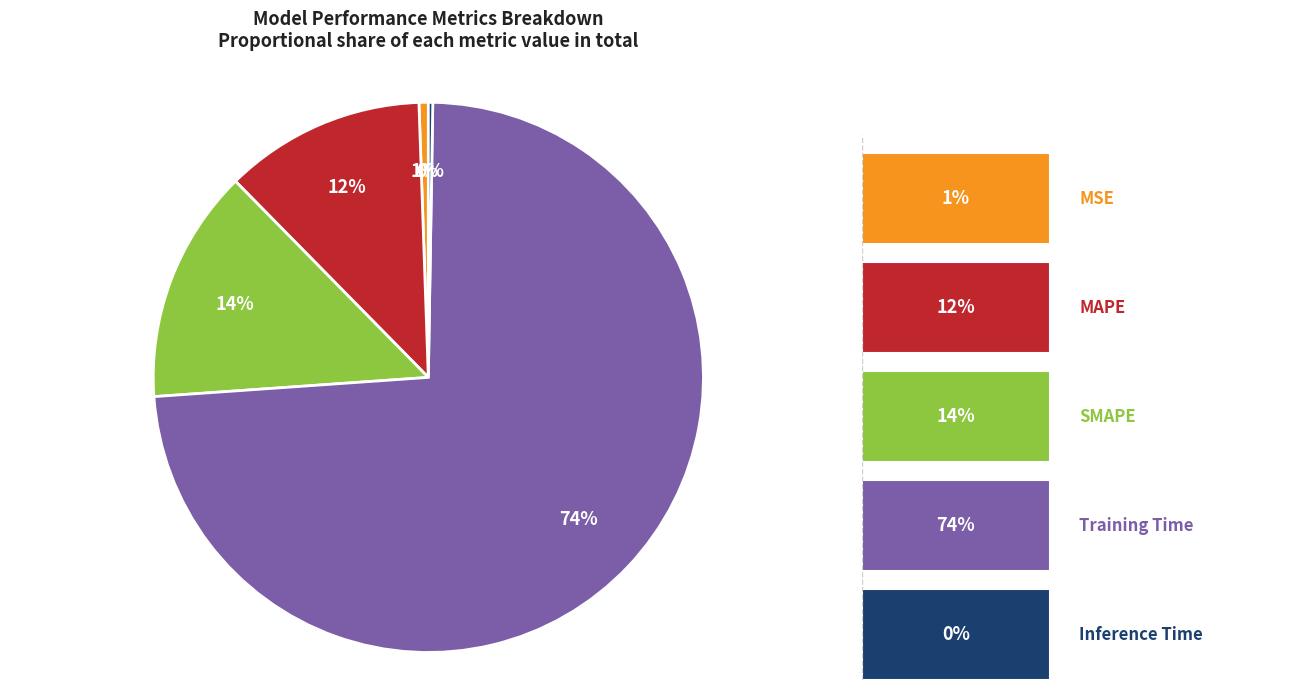

To the nearest percent, what is the average slice percentage?

20%